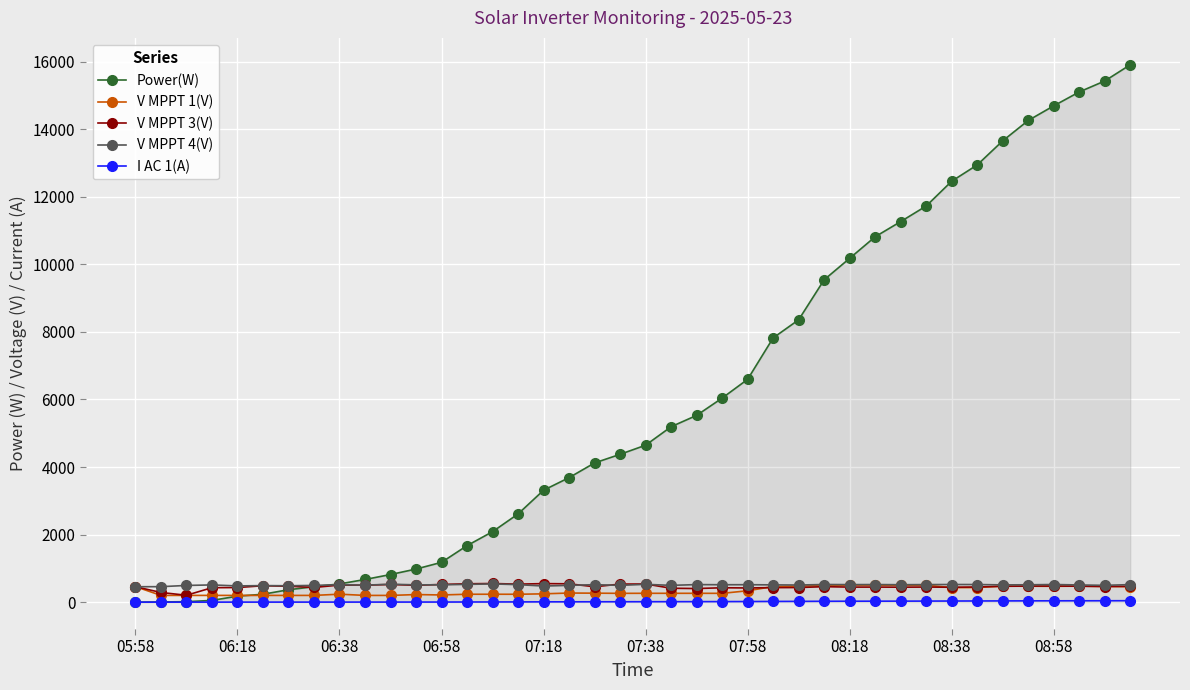

What is the value of the V MPPT 3(V) point at the 22nd from the left?

411.5